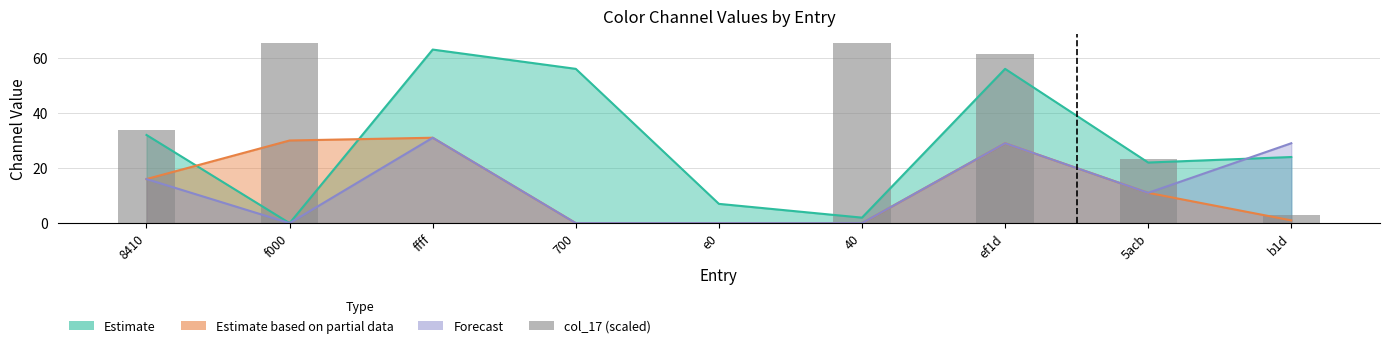

The chart shows a value of 2.8 at b1d. True or false?

True